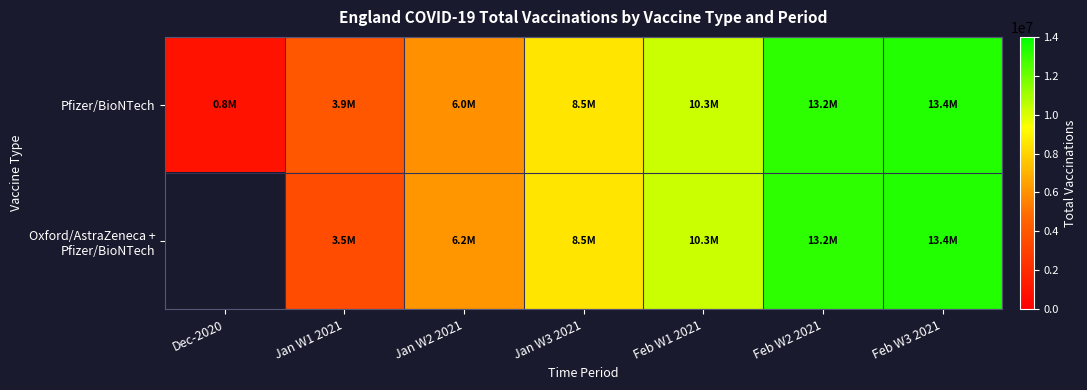

Which series has the largest range (max minus min)?

Pfizer/BioNTech